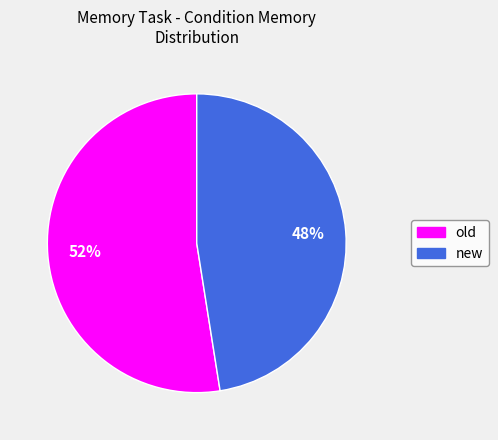

To the nearest percent, what is the average slice percentage?

50%